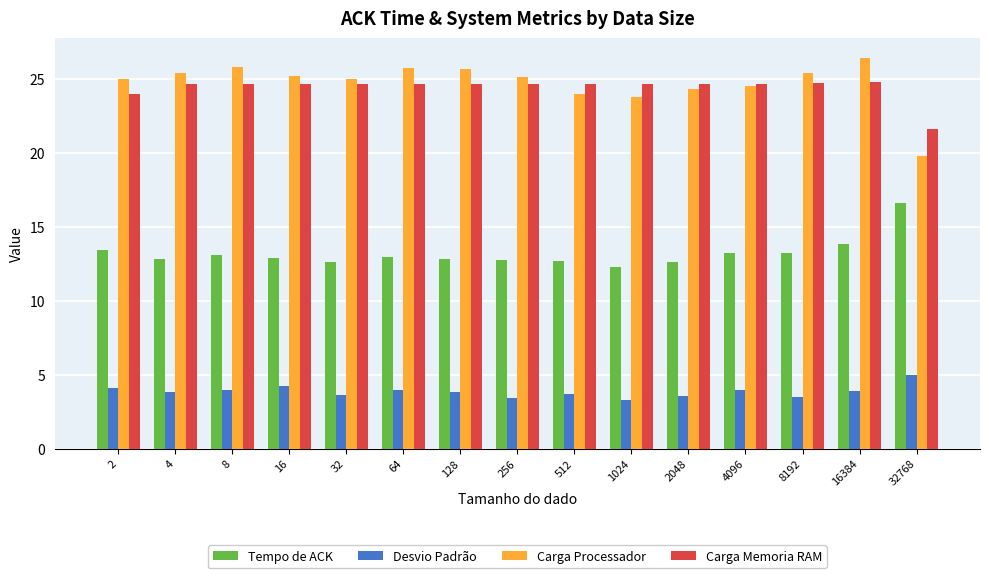

How many groups of bars are there?

15